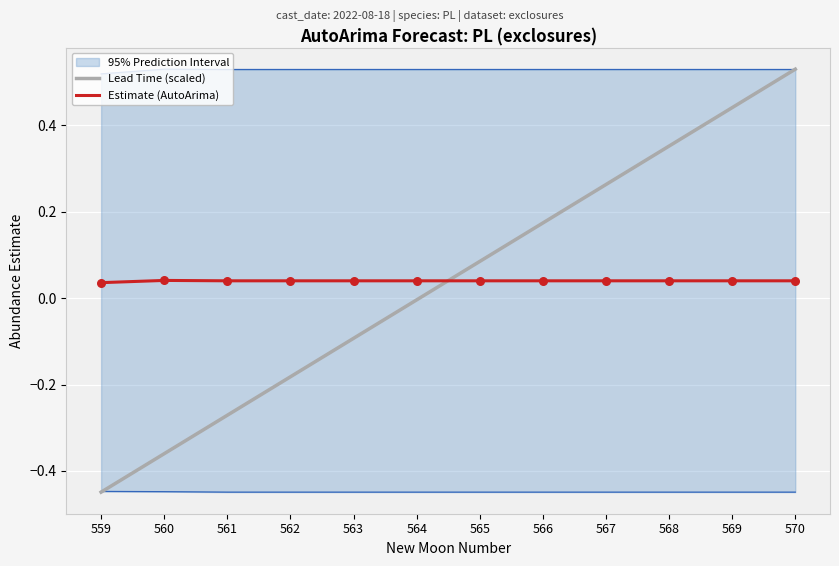

Which series has the largest total across all categories?

Lead Time (scaled)